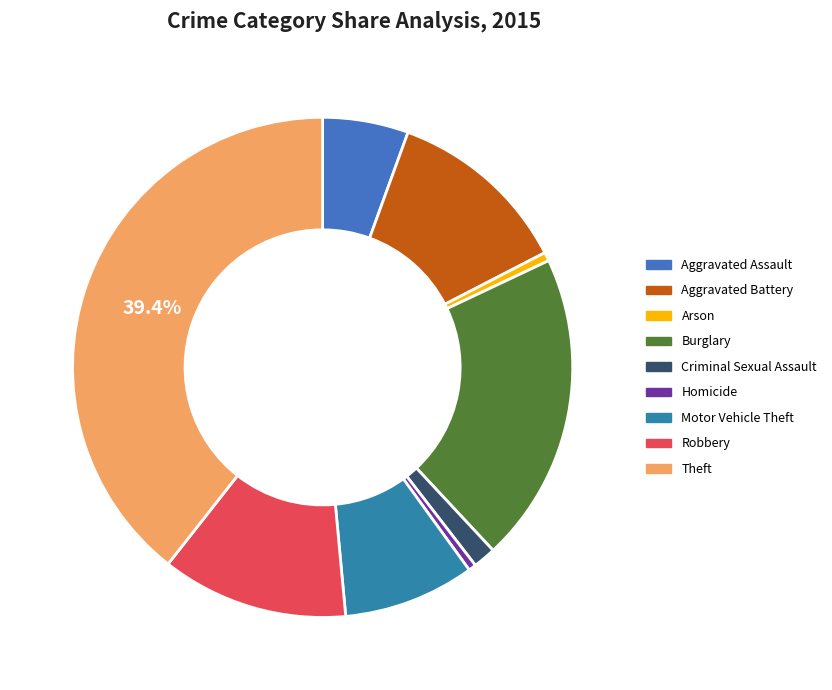

Is it true that Aggravated Assault is 13% of the pie?

False